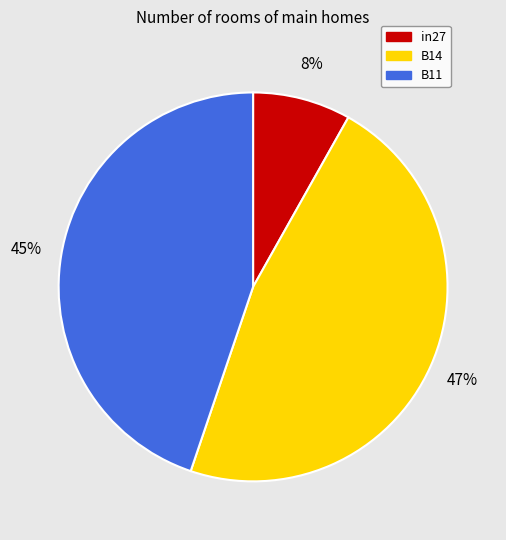

Is there a majority slice in this chart?

No